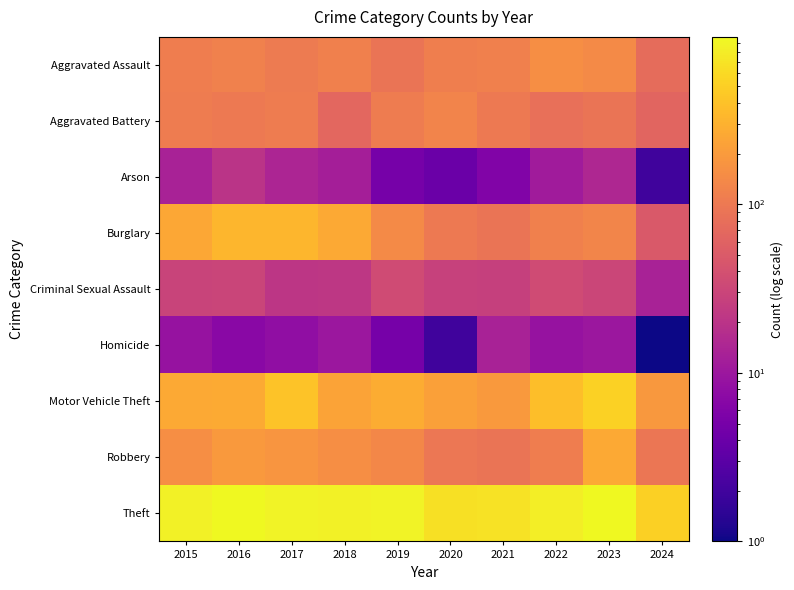

What is the total value across all series at 2018?

1737